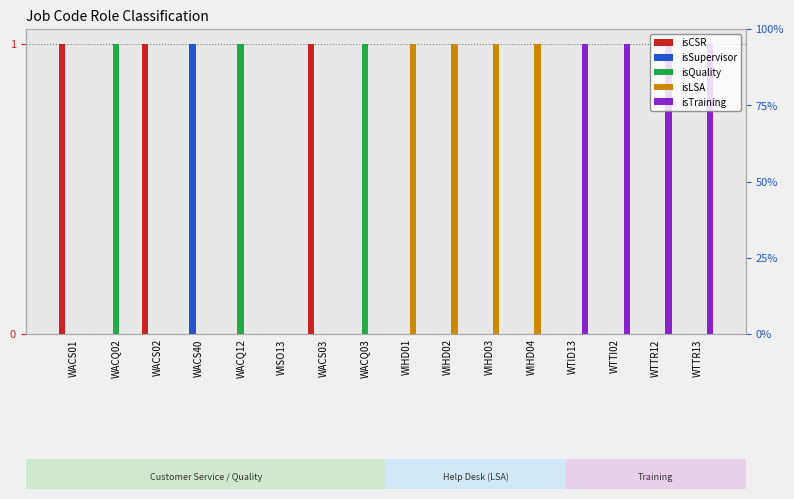

Reading right to left, list all the values displayed in this chart.

isCSR: 0	0	0	0	0	0	0	0	0	1	0	0	0	1	0	1
isSupervisor: 0	0	0	0	0	0	0	0	0	0	0	0	1	0	0	0
isQuality: 0	0	0	0	0	0	0	0	1	0	0	1	0	0	1	0
isLSA: 0	0	0	0	1	1	1	1	0	0	0	0	0	0	0	0
isTraining: 1	1	1	1	0	0	0	0	0	0	0	0	0	0	0	0